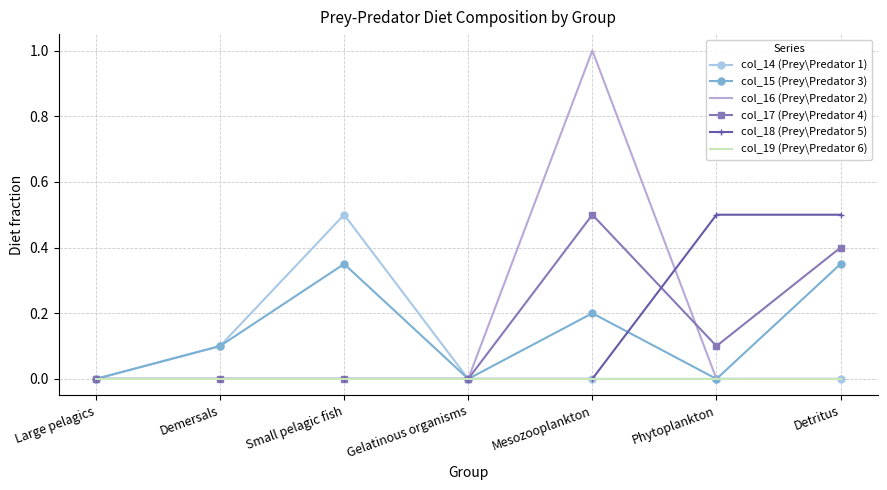

Which series changed the most between Demersals and Phytoplankton?

col_18 (Prey\Predator 5)